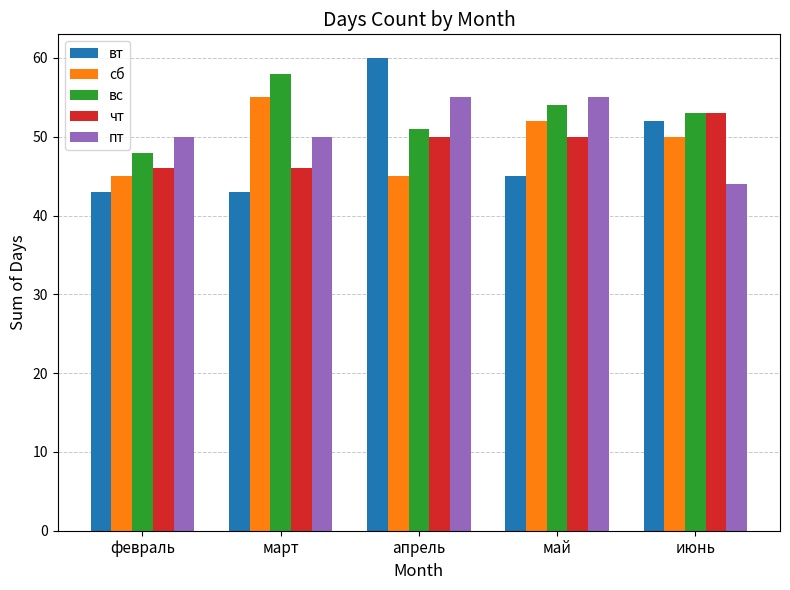

Is it true that пт equals 50 at март?

True